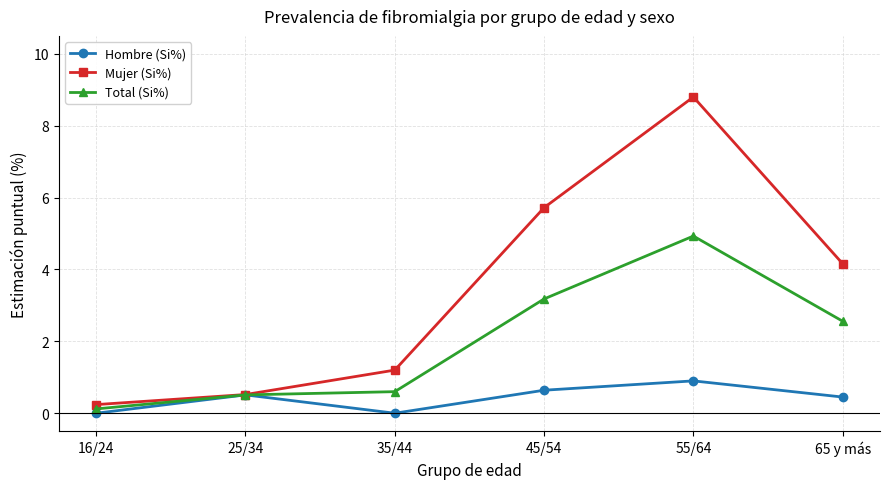

Which series has the widest spread of values?

Mujer (Si%)